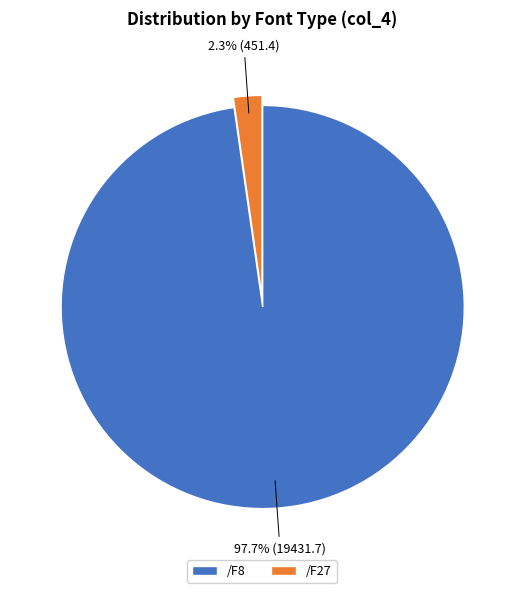

Is there any slice that represents more than half of the pie?

Yes